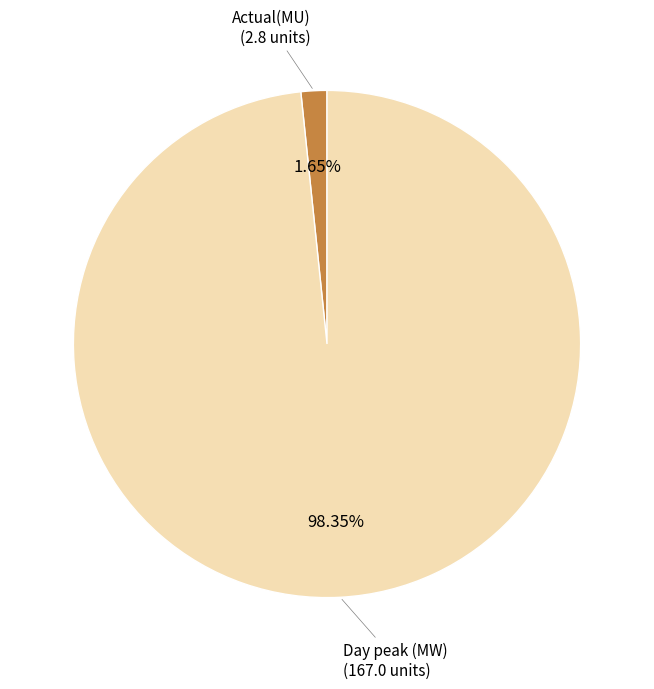

To the nearest percent, what is the average slice percentage?

50%